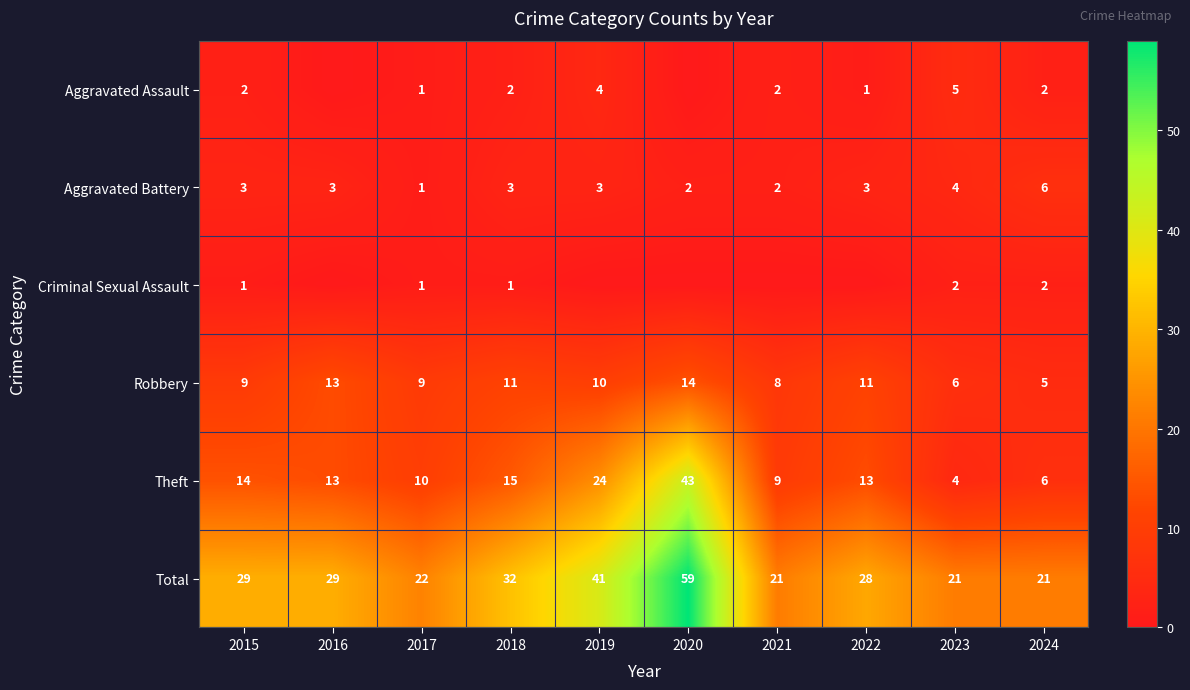

What is the greatest value displayed?

59